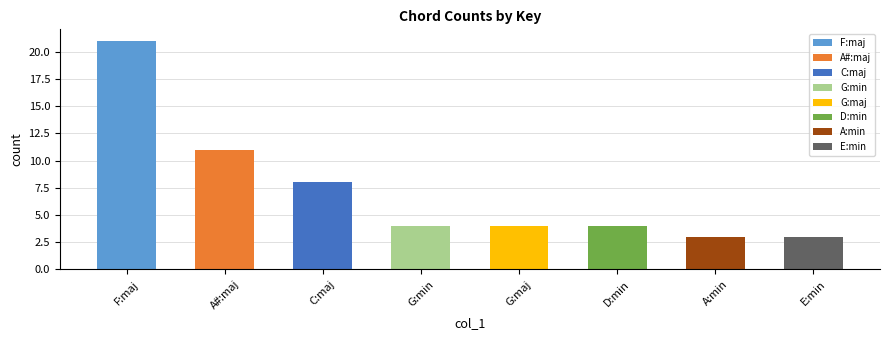

At which label is the value closest to 12?

A#:maj